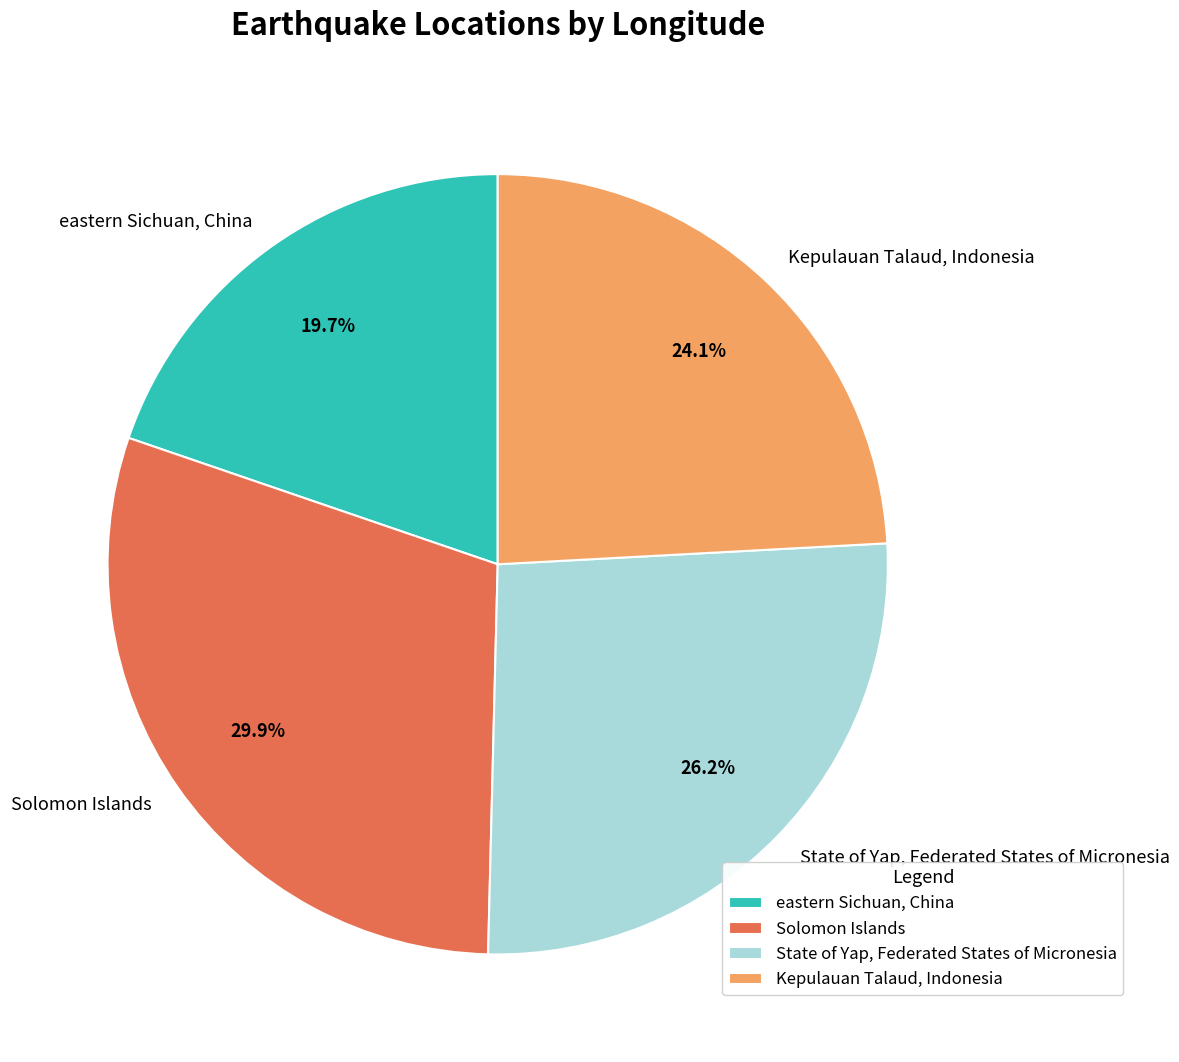

What percentage is the Solomon Islands slice, to the nearest percent?

30%